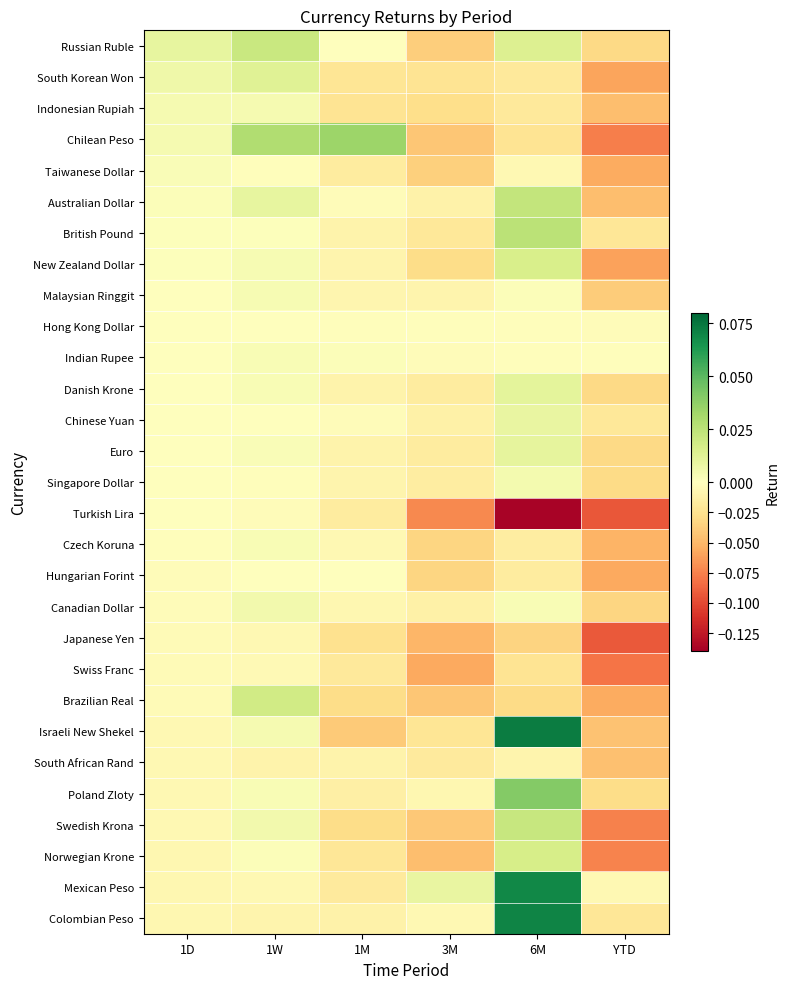

Reading left to right, extract all data points from this chart.

Russian Ruble: 1D=0.0	1W=0.0	1M=-0.0	3M=-0.0	6M=0.0	YTD=-0.0
South Korean Won: 1D=0.0	1W=0.0	1M=-0.0	3M=-0.0	6M=-0.0	YTD=-0.1
Indonesian Rupiah: 1D=0.0	1W=0.0	1M=-0.0	3M=-0.0	6M=-0.0	YTD=-0.0
Chilean Peso: 1D=0.0	1W=0.0	1M=0.0	3M=-0.0	6M=-0.0	YTD=-0.1
Taiwanese Dollar: 1D=0.0	1W=-0.0	1M=-0.0	3M=-0.0	6M=-0.0	YTD=-0.1
Australian Dollar: 1D=0.0	1W=0.0	1M=-0.0	3M=-0.0	6M=0.0	YTD=-0.0
British Pound: 1D=0.0	1W=0.0	1M=-0.0	3M=-0.0	6M=0.0	YTD=-0.0
New Zealand Dollar: 1D=0.0	1W=0.0	1M=-0.0	3M=-0.0	6M=0.0	YTD=-0.1
Malaysian Ringgit: 1D=0.0	1W=0.0	1M=-0.0	3M=-0.0	6M=0.0	YTD=-0.0
Hong Kong Dollar: 1D=0.0	1W=-0.0	1M=-0.0	3M=-0.0	6M=-0.0	YTD=-0.0
Indian Rupee: 1D=0.0	1W=0.0	1M=0.0	3M=-0.0	6M=-0.0	YTD=-0.0
Danish Krone: 1D=0.0	1W=0.0	1M=-0.0	3M=-0.0	6M=0.0	YTD=-0.0
Chinese Yuan: 1D=-0.0	1W=-0.0	1M=-0.0	3M=-0.0	6M=0.0	YTD=-0.0
Euro: 1D=-0.0	1W=0.0	1M=-0.0	3M=-0.0	6M=0.0	YTD=-0.0
Singapore Dollar: 1D=-0.0	1W=-0.0	1M=-0.0	3M=-0.0	6M=0.0	YTD=-0.0
Turkish Lira: 1D=-0.0	1W=-0.0	1M=-0.0	3M=-0.1	6M=-0.1	YTD=-0.1
Czech Koruna: 1D=-0.0	1W=0.0	1M=-0.0	3M=-0.0	6M=-0.0	YTD=-0.1
Hungarian Forint: 1D=-0.0	1W=0.0	1M=-0.0	3M=-0.0	6M=-0.0	YTD=-0.1
Canadian Dollar: 1D=-0.0	1W=0.0	1M=-0.0	3M=-0.0	6M=0.0	YTD=-0.0
Japanese Yen: 1D=-0.0	1W=-0.0	1M=-0.0	3M=-0.1	6M=-0.0	YTD=-0.1
Swiss Franc: 1D=-0.0	1W=-0.0	1M=-0.0	3M=-0.1	6M=-0.0	YTD=-0.1
Brazilian Real: 1D=-0.0	1W=0.0	1M=-0.0	3M=-0.0	6M=-0.0	YTD=-0.1
Israeli New Shekel: 1D=-0.0	1W=0.0	1M=-0.0	3M=-0.0	6M=0.1	YTD=-0.0
South African Rand: 1D=-0.0	1W=-0.0	1M=-0.0	3M=-0.0	6M=-0.0	YTD=-0.0
Poland Zloty: 1D=-0.0	1W=0.0	1M=-0.0	3M=-0.0	6M=0.0	YTD=-0.0
Swedish Krona: 1D=-0.0	1W=0.0	1M=-0.0	3M=-0.0	6M=0.0	YTD=-0.1
Norwegian Krone: 1D=-0.0	1W=0.0	1M=-0.0	3M=-0.0	6M=0.0	YTD=-0.1
Mexican Peso: 1D=-0.0	1W=-0.0	1M=-0.0	3M=0.0	6M=0.1	YTD=-0.0
Colombian Peso: 1D=-0.0	1W=-0.0	1M=-0.0	3M=-0.0	6M=0.1	YTD=-0.0